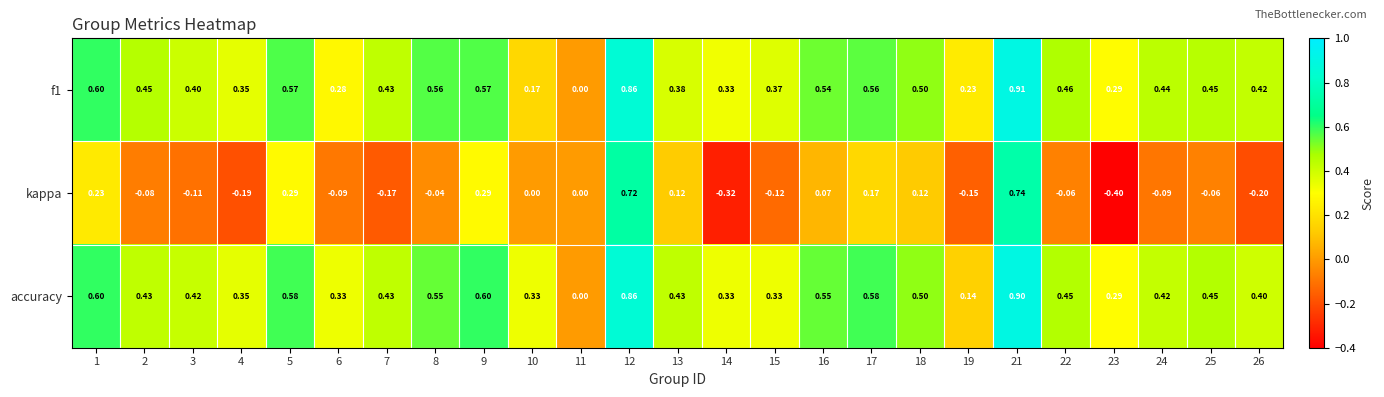

How many categories are shown in the chart?

25